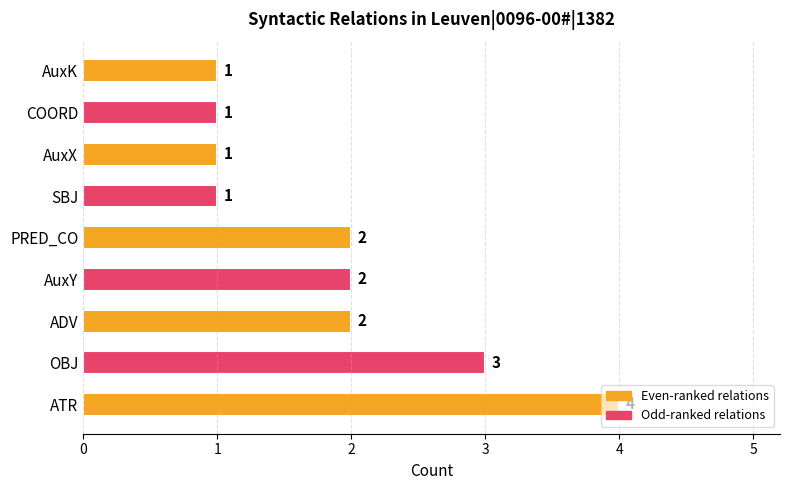

How many values are below 2?

4